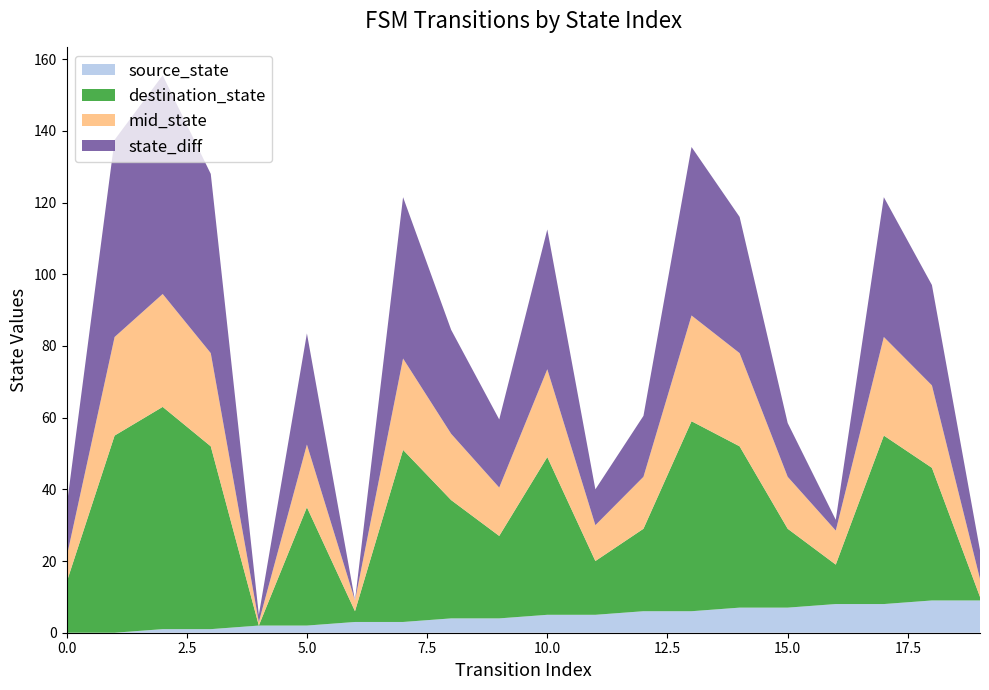

What is the highest value of the source_state series?

9.0